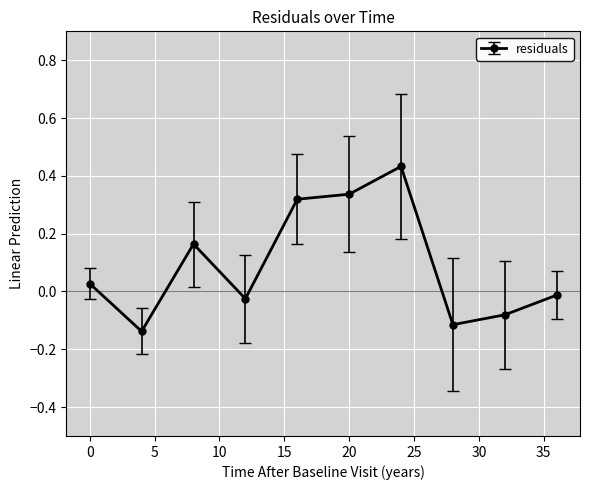

What is the difference between the second highest and second lowest values?

0.5